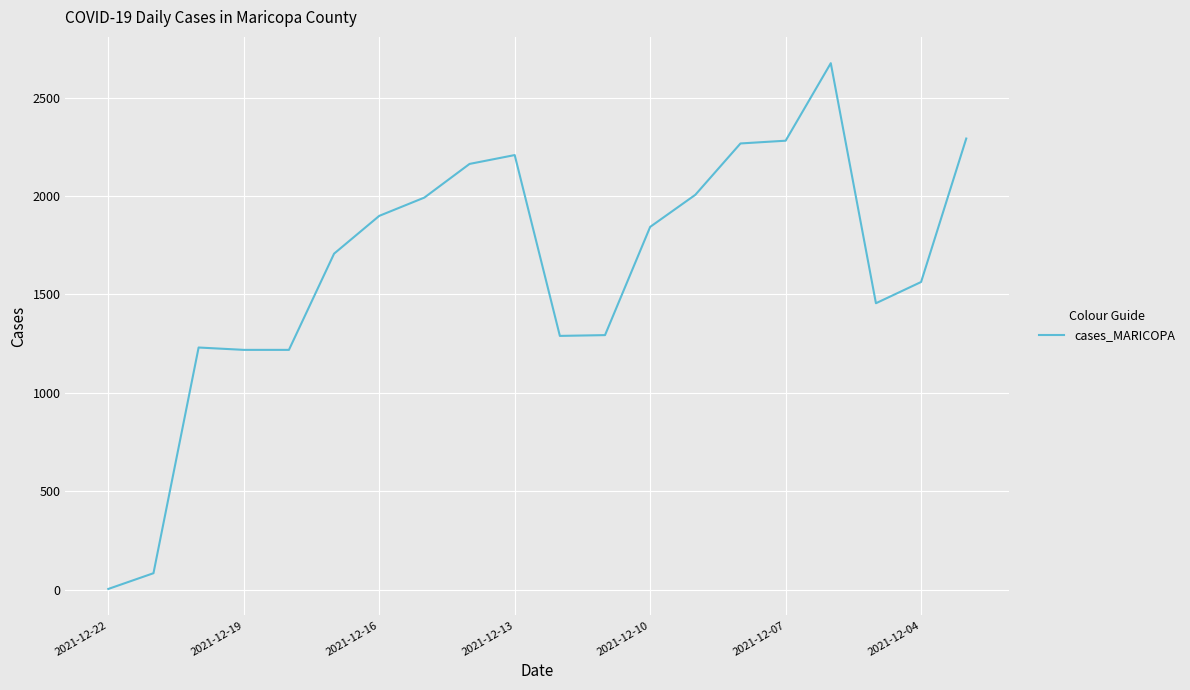

What is the maximum value shown in the chart?

2675